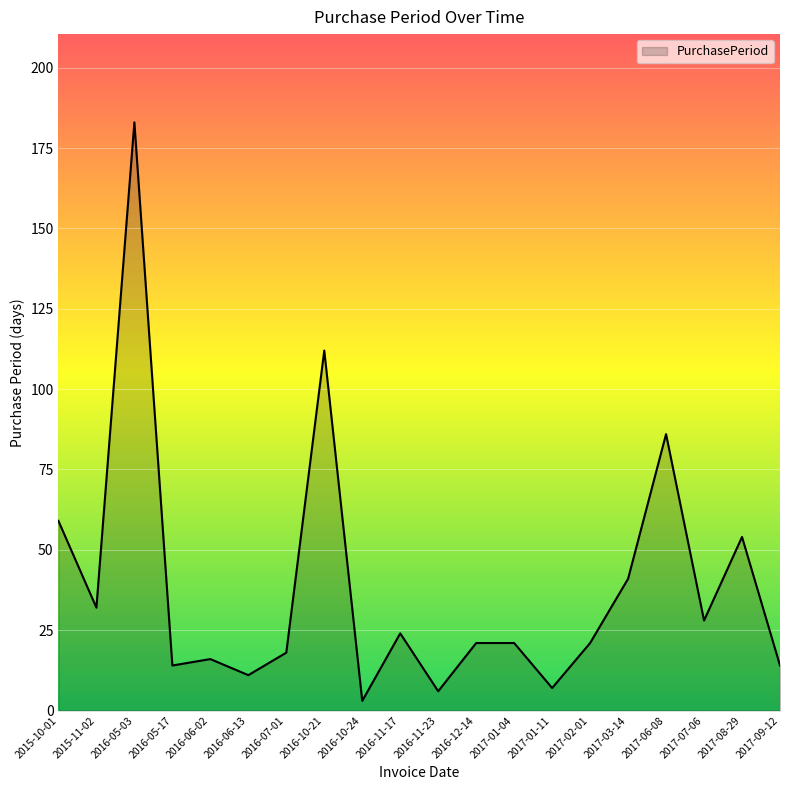

Between 2016-10-21 and 2017-08-29, which is larger?

2016-10-21